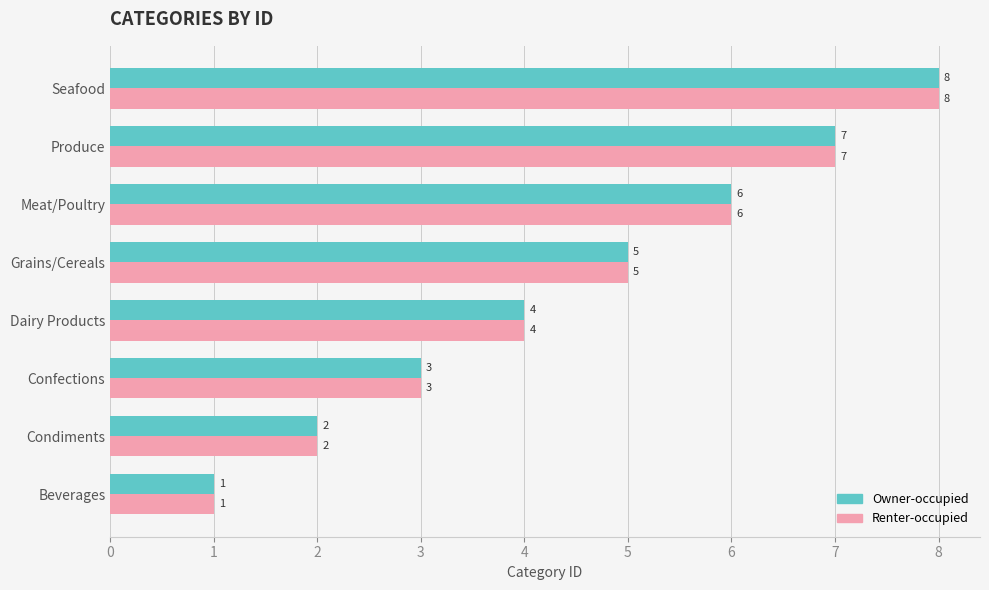

At which category is the sum across all series the highest?

Seafood